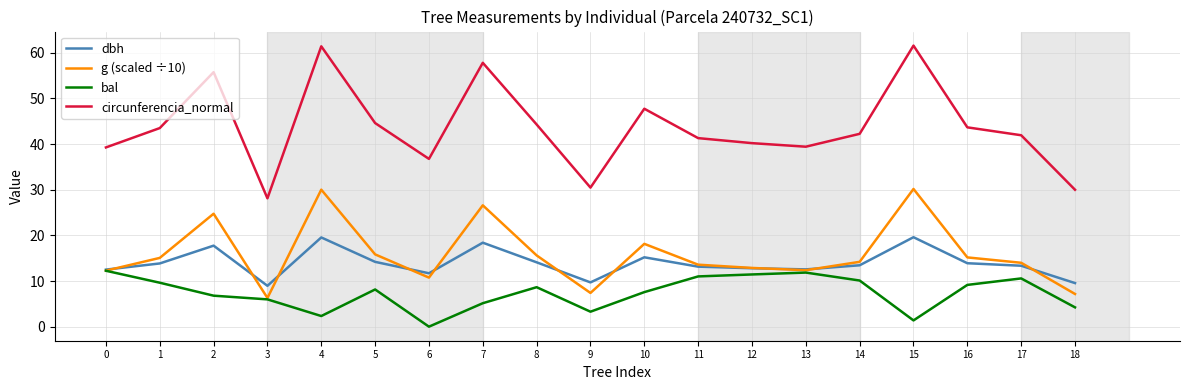

List the series in order of their peak value, highest first.

circunferencia_normal, g (scaled ÷10), dbh, bal